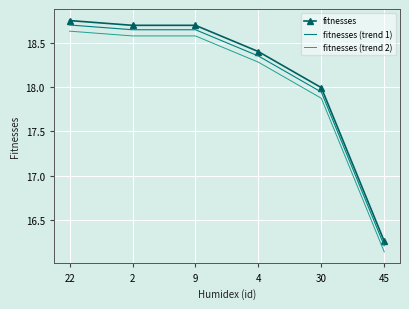

True or false: fitnesses (trend 1) has more than 2 interior local peaks.

False